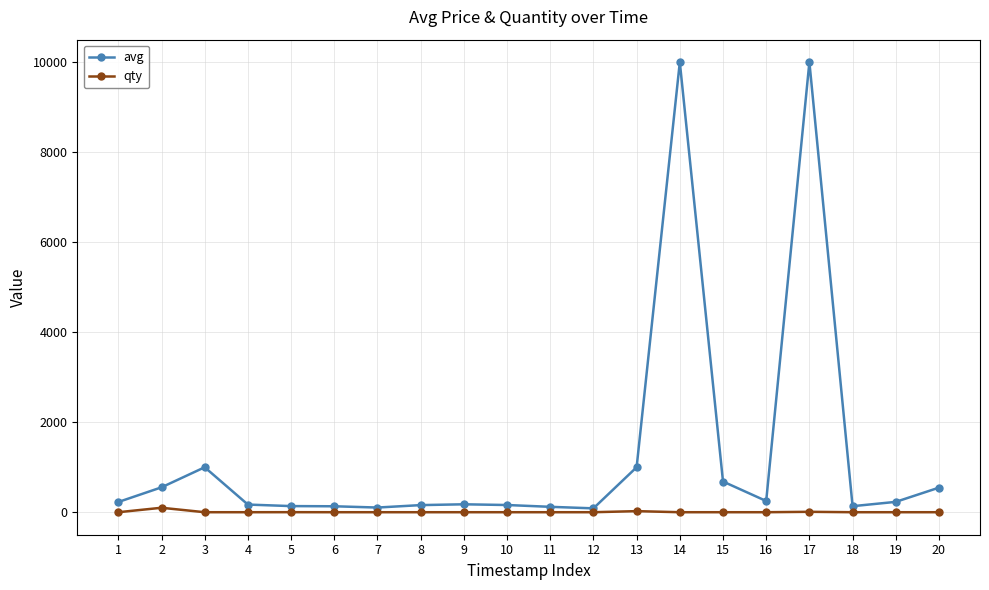

What is the greatest value displayed?

10000